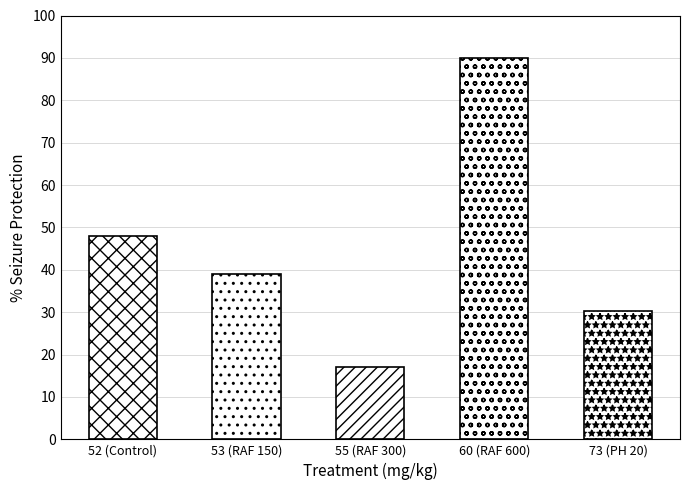

Rank the categories by value from lowest to highest.

55 (RAF 300), 73 (PH 20), 53 (RAF 150), 52 (Control), 60 (RAF 600)